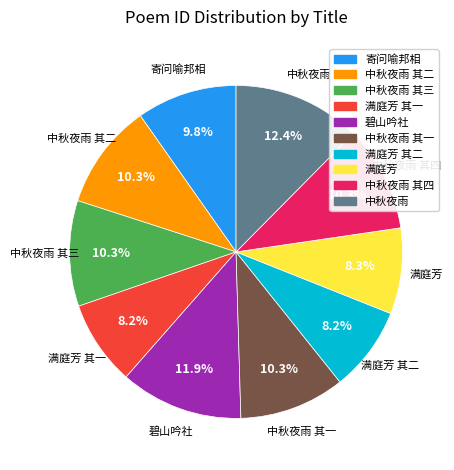

Count the number of slices in the pie.

10